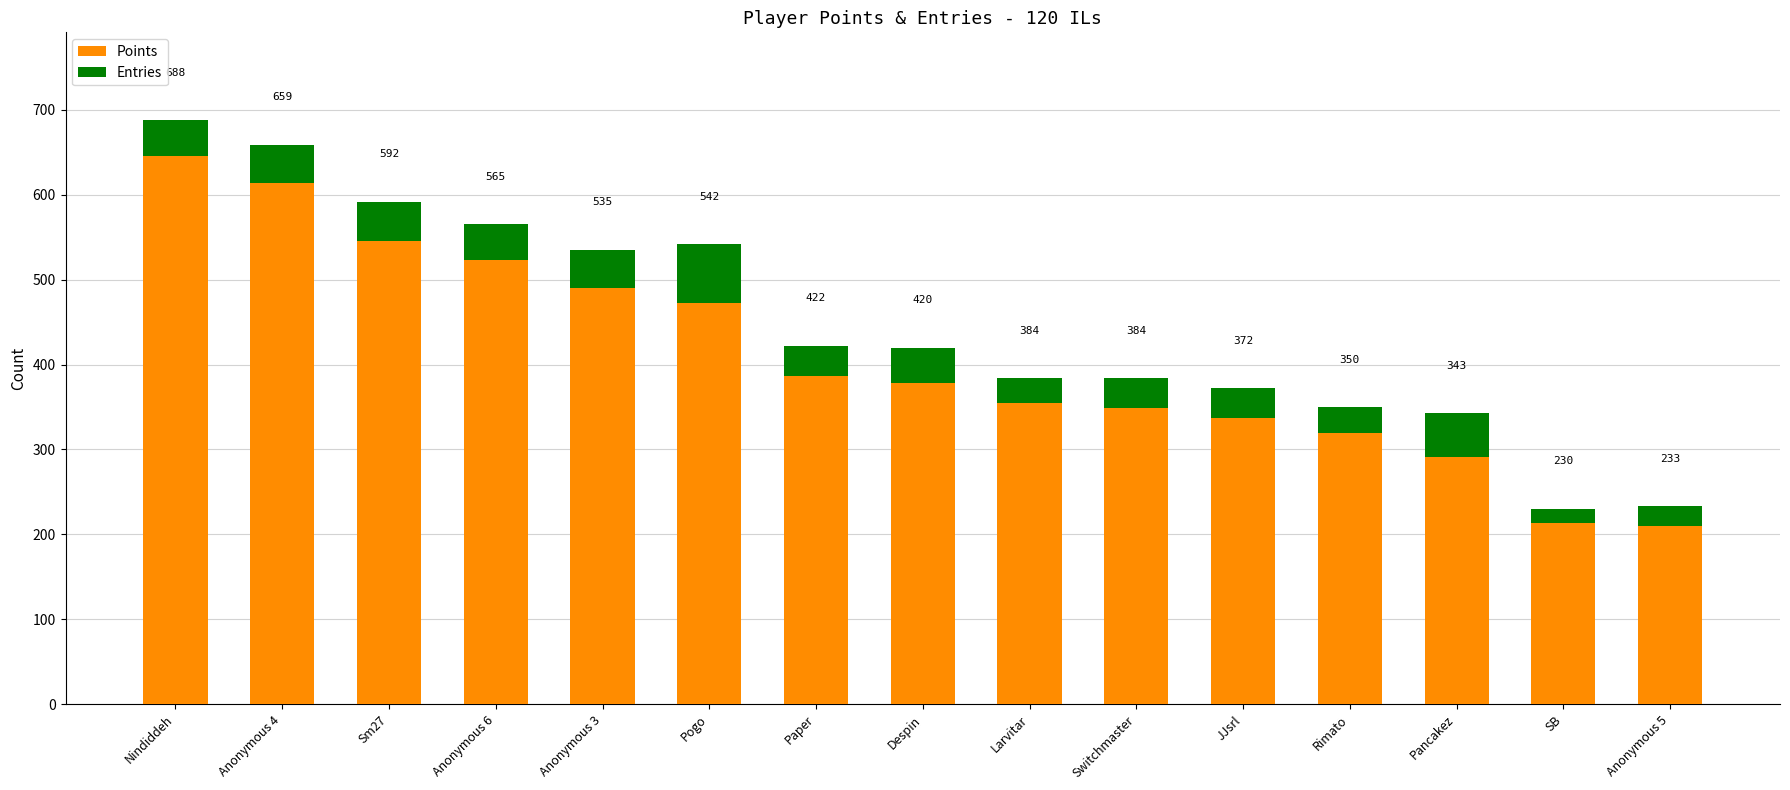

Does the chart contain any negative values?

No